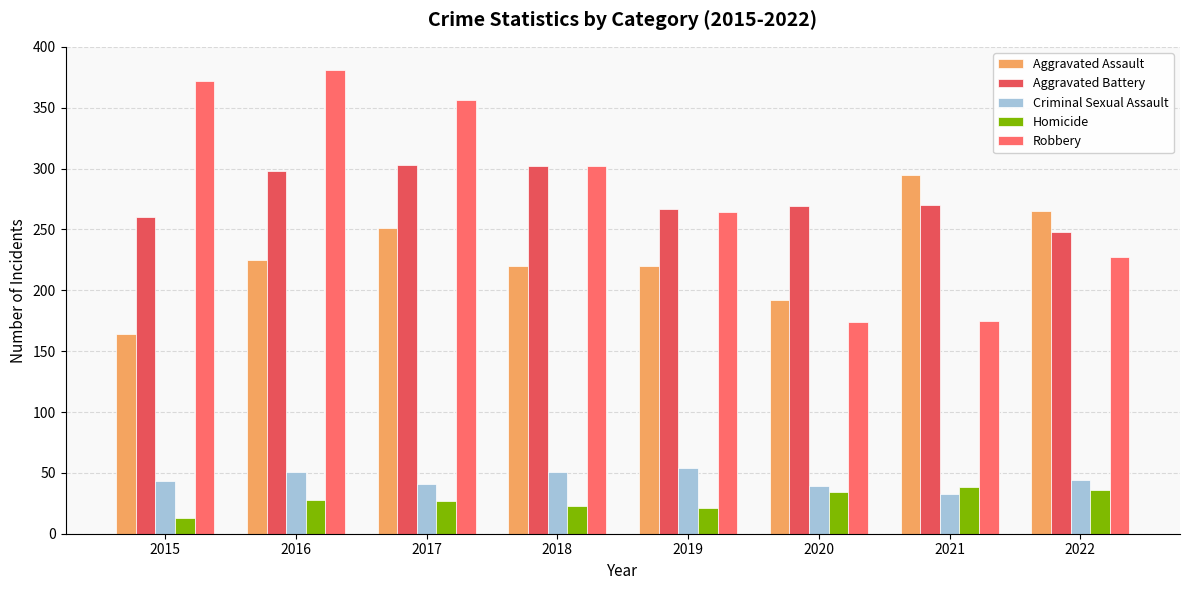

List the labels in order of Aggravated Assault value, largest first.

2021, 2022, 2017, 2016, 2018, 2019, 2020, 2015